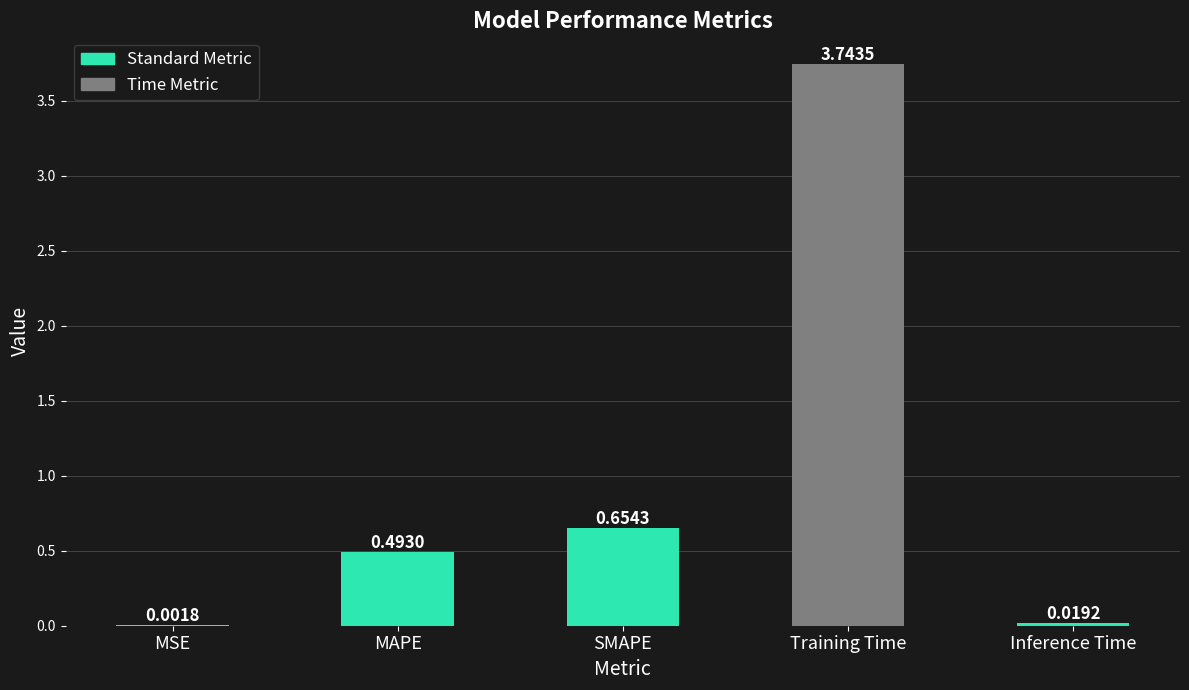

At which label is the value closest to 1?

SMAPE